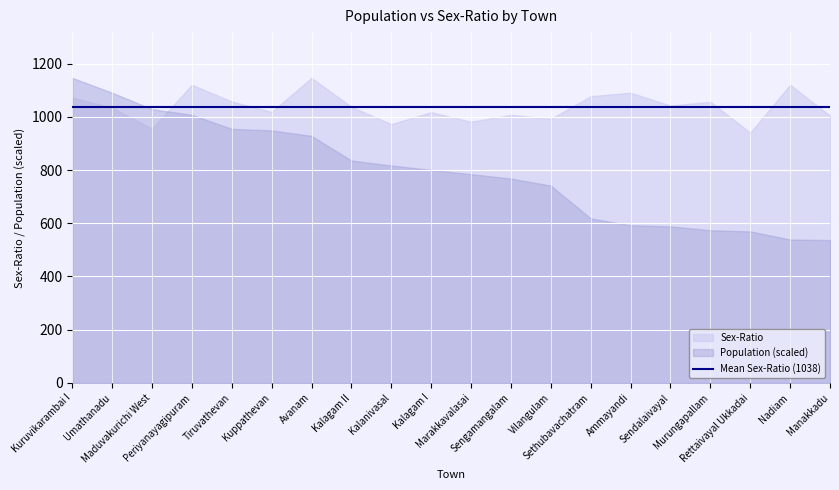

Does the chart display data point markers on the line(s)?

No